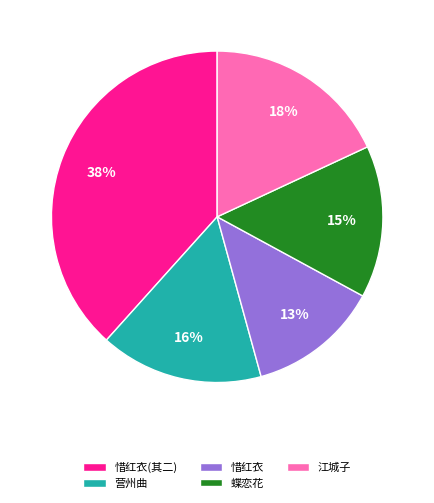

The 惜红衣(其二) slice represents 50% of the pie. True or false?

False